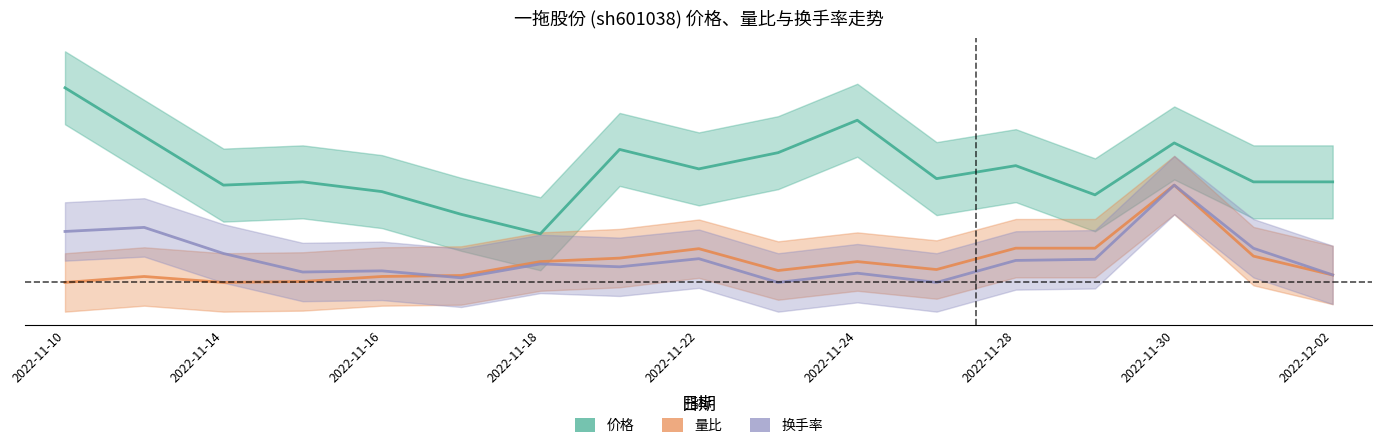

True or false: 换手率 has a value of 0.0 at 2022-11-30.

False